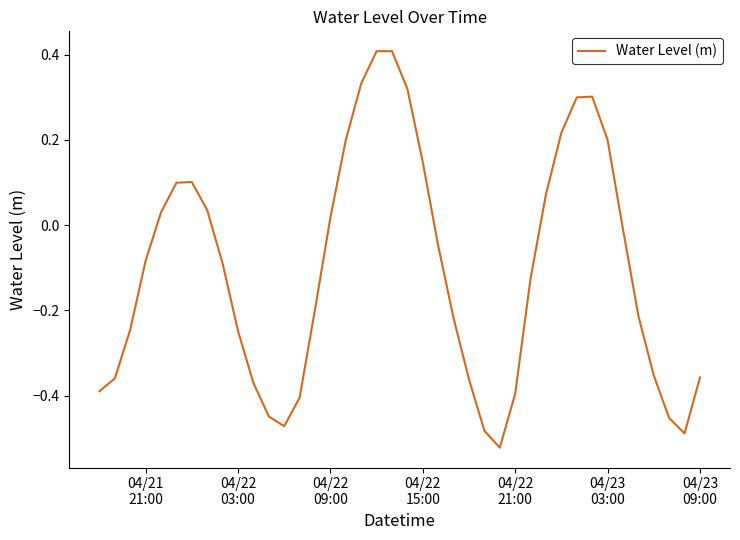

What is the maximum value shown in the chart?

0.4